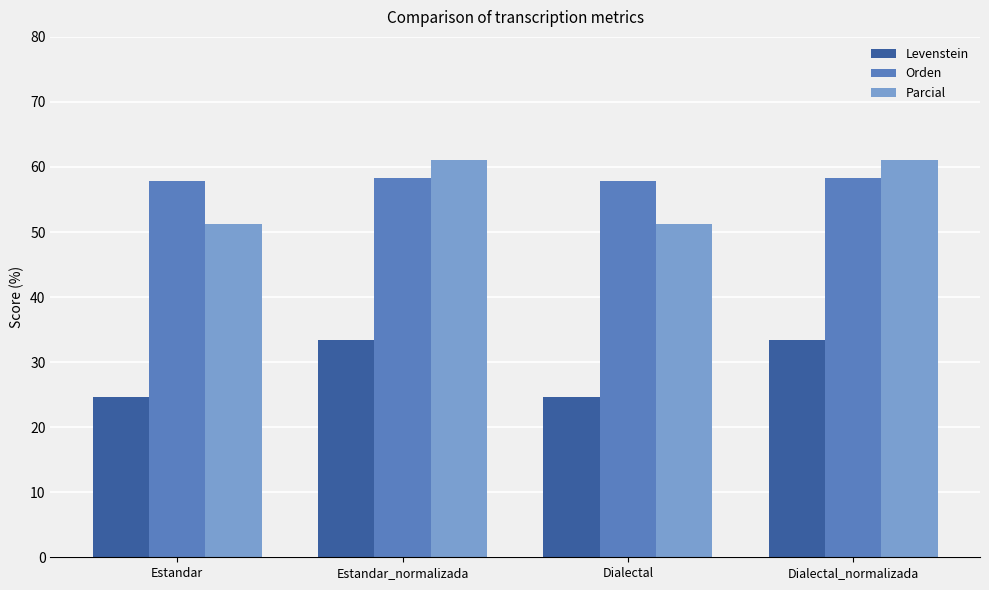

List the series in order of their peak value, highest first.

Parcial, Orden, Levenstein